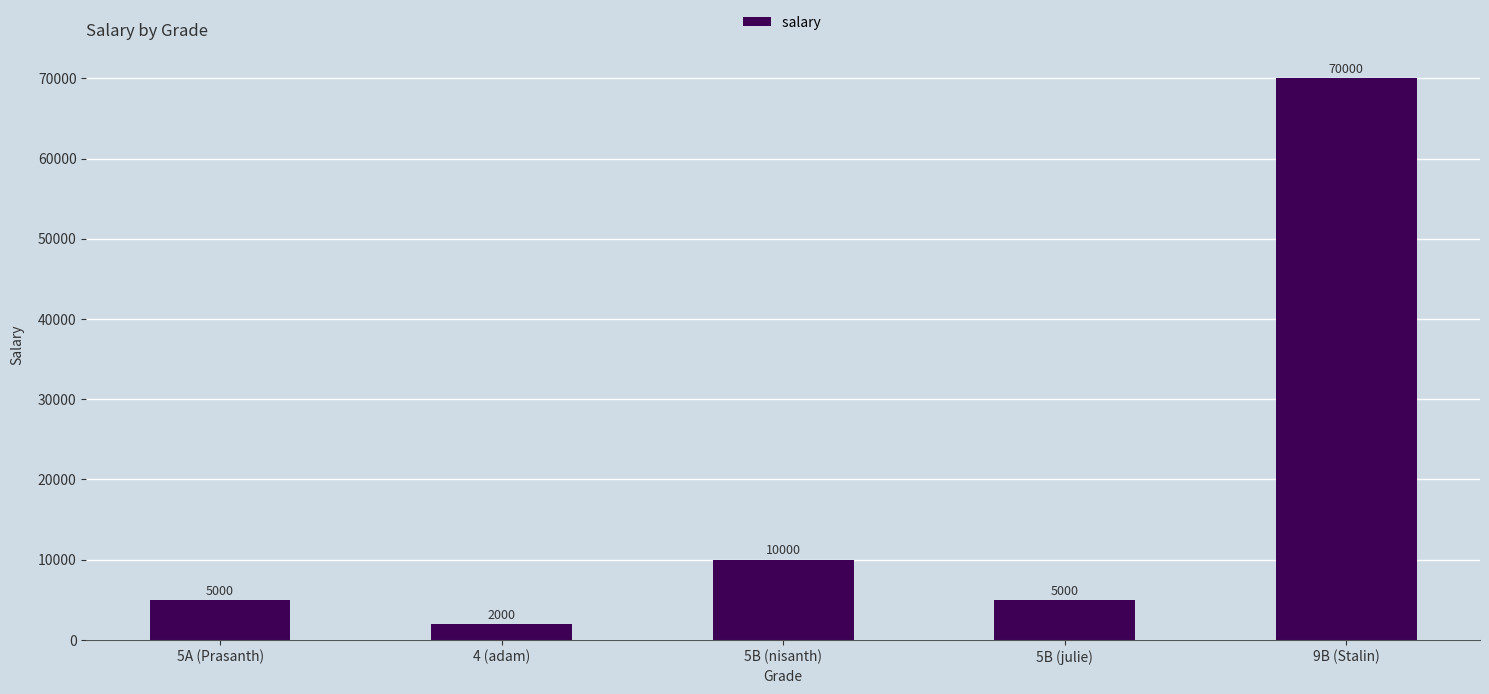

What is the change in value from 5A (Prasanth) to 5B (nisanth)?

+5000